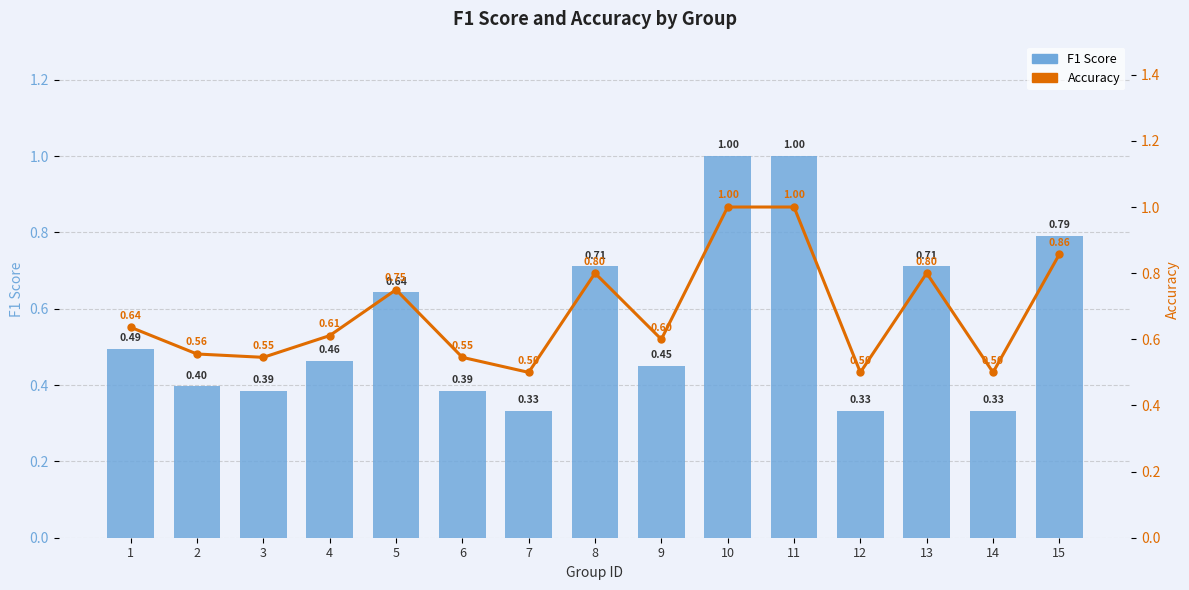

What is the difference between the highest and lowest values at 1?

0.1